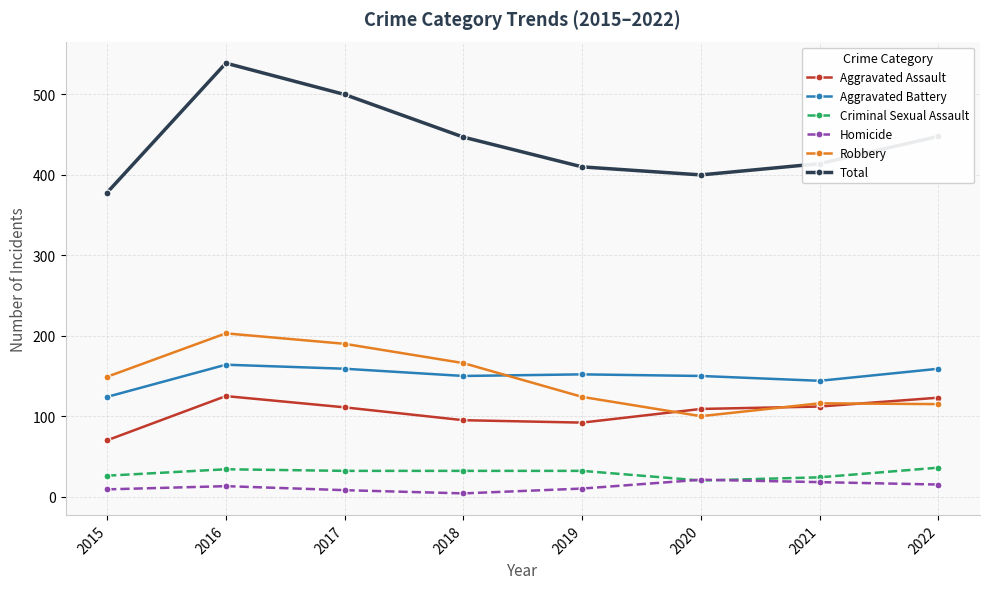

Which series has the largest range (max minus min)?

Total